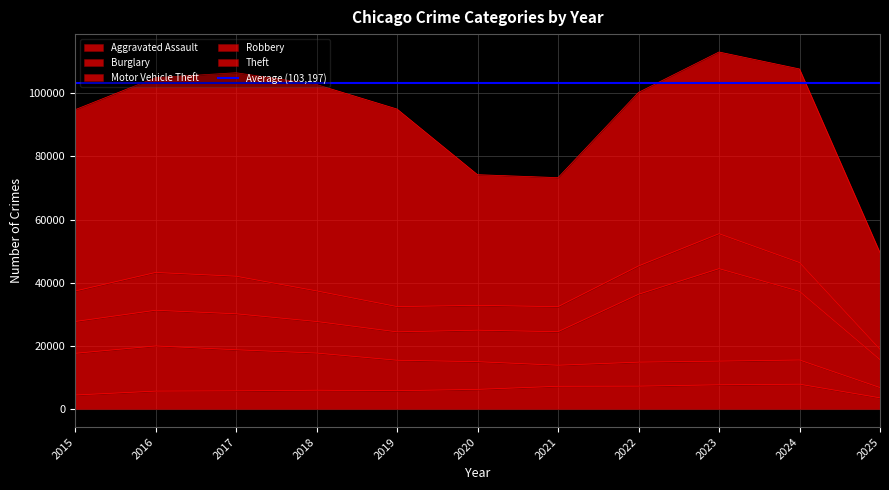

Reading right to left, transcribe all the data shown in this chart.

Aggravated Assault: 2025=3592	2024=7903	2023=7712	2022=7281	2021=7242	2020=6265	2019=5842	2018=6002	2017=5793	2016=5713	2015=4480
Burglary: 2025=3237	2024=7651	2023=7485	2022=7594	2021=6661	2020=8758	2019=9638	2018=11747	2017=13001	2016=14289	2015=13184
Motor Vehicle Theft: 2025=8814	2024=21704	2023=29255	2022=21472	2021=10605	2020=9960	2019=8978	2018=9985	2017=11380	2016=11285	2015=10068
Robbery: 2025=3280	2024=9119	2023=11052	2022=8964	2021=7920	2020=7855	2019=7995	2018=9681	2017=11881	2016=11960	2015=9638
Theft: 2025=30618	2024=61253	2023=57487	2022=54899	2021=40820	2020=41350	2019=62499	2018=65290	2017=64386	2016=61624	2015=57352